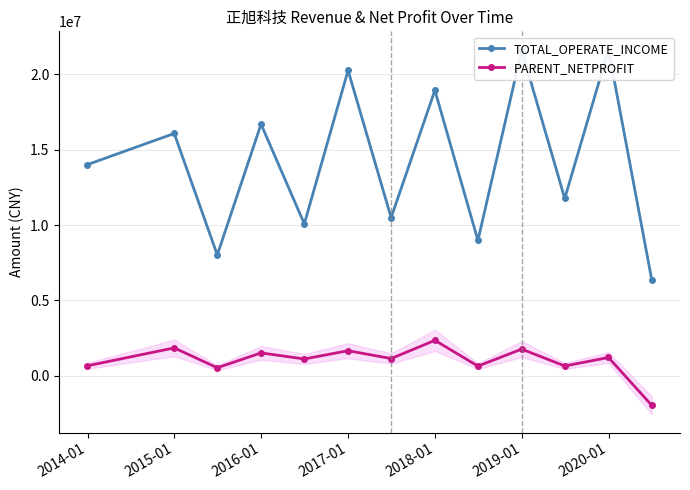

True or false: PARENT_NETPROFIT has more than 0 points higher than both neighbors.

True